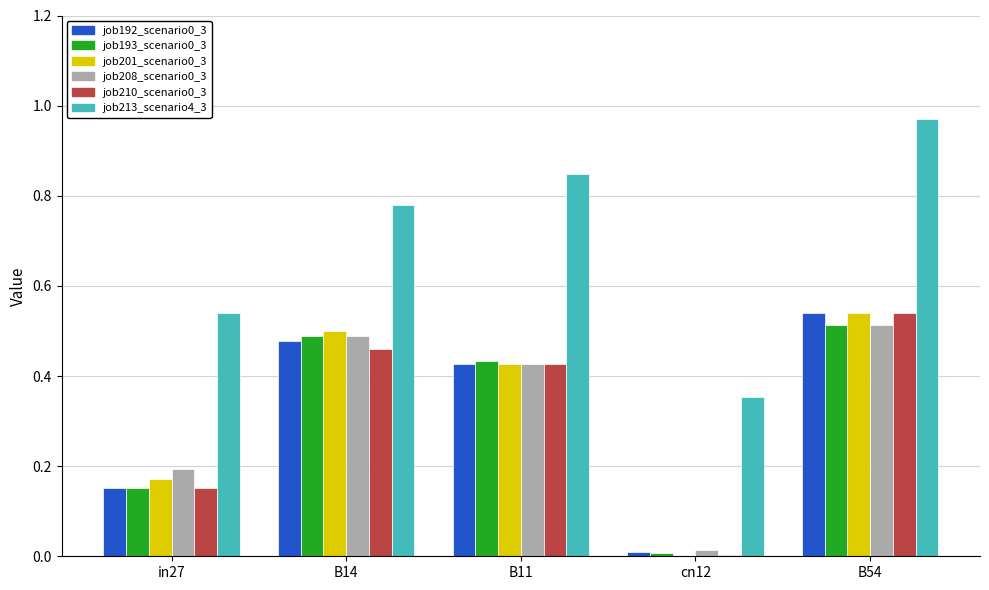

How many distinct data groups are displayed?

6